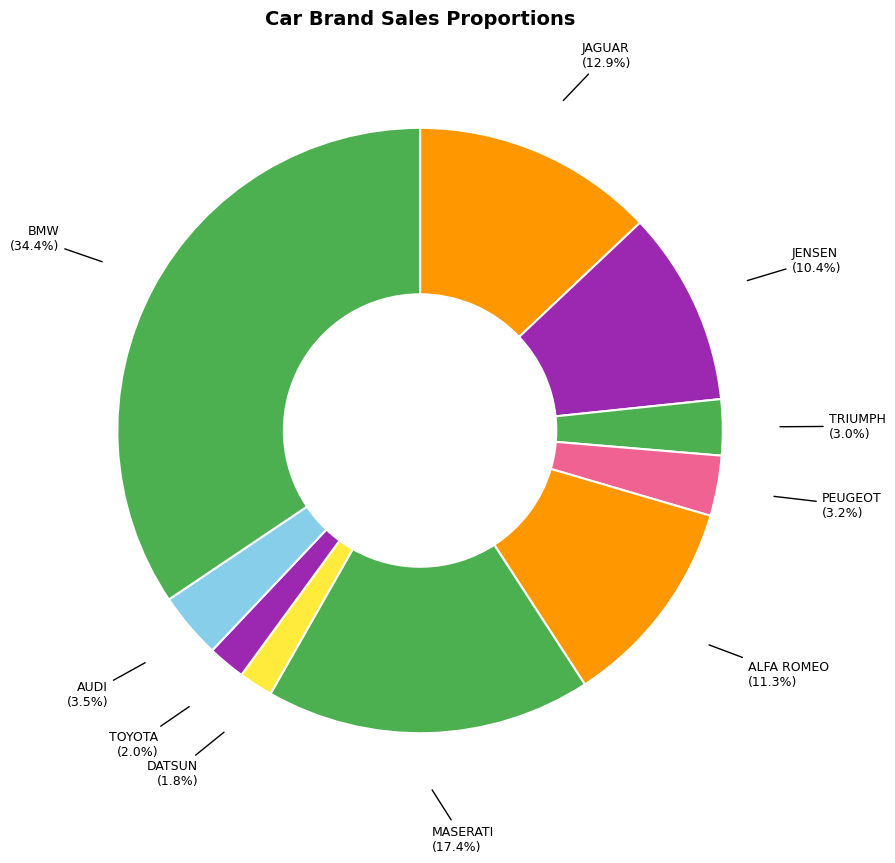

To the nearest percent, what is the average slice percentage?

10%